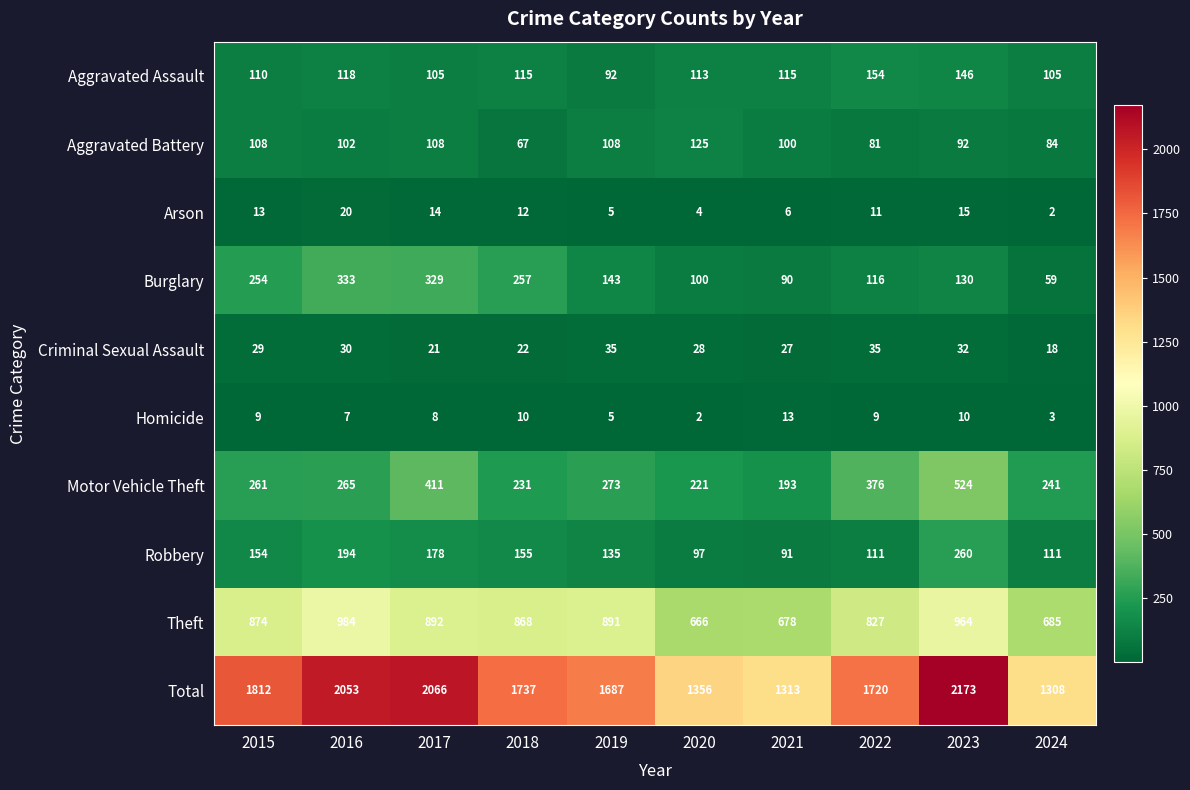

The value of Theft at 2018 is 868. True or false?

True